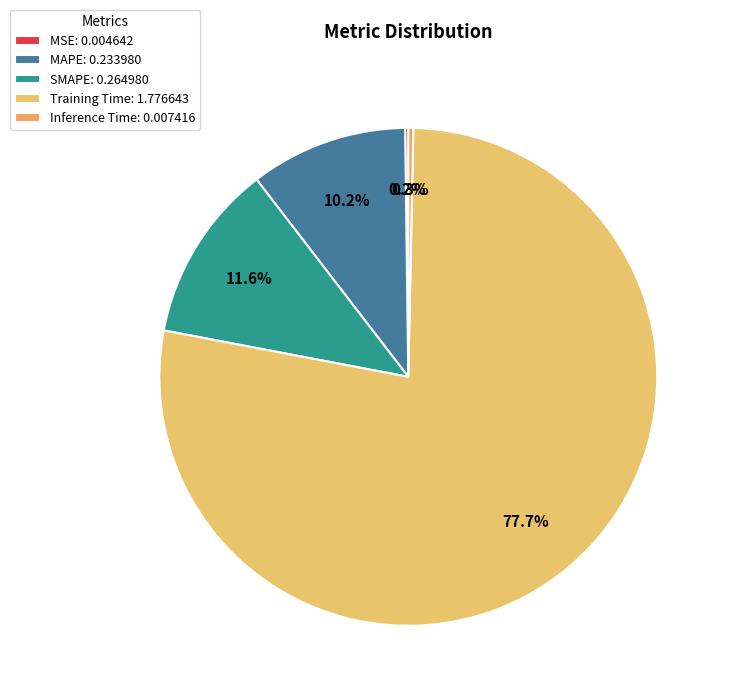

Which category accounts for the majority?

Training Time